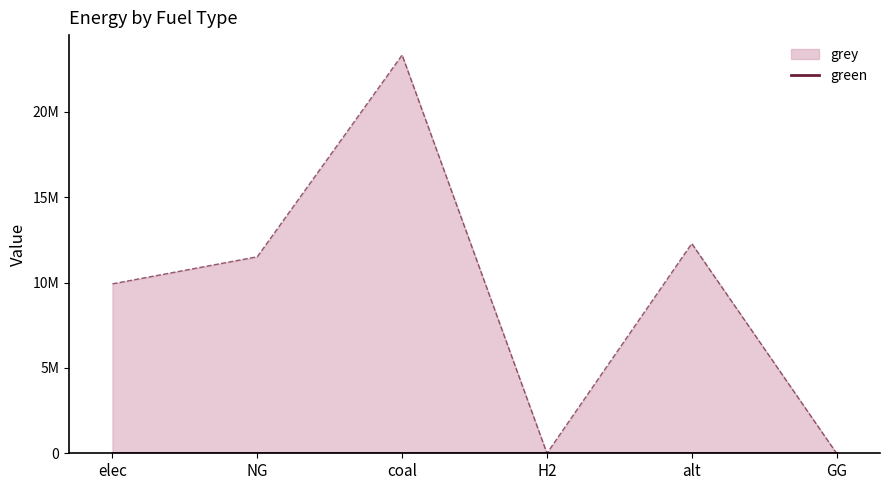

Which label corresponds to the largest value in the chart?

coal